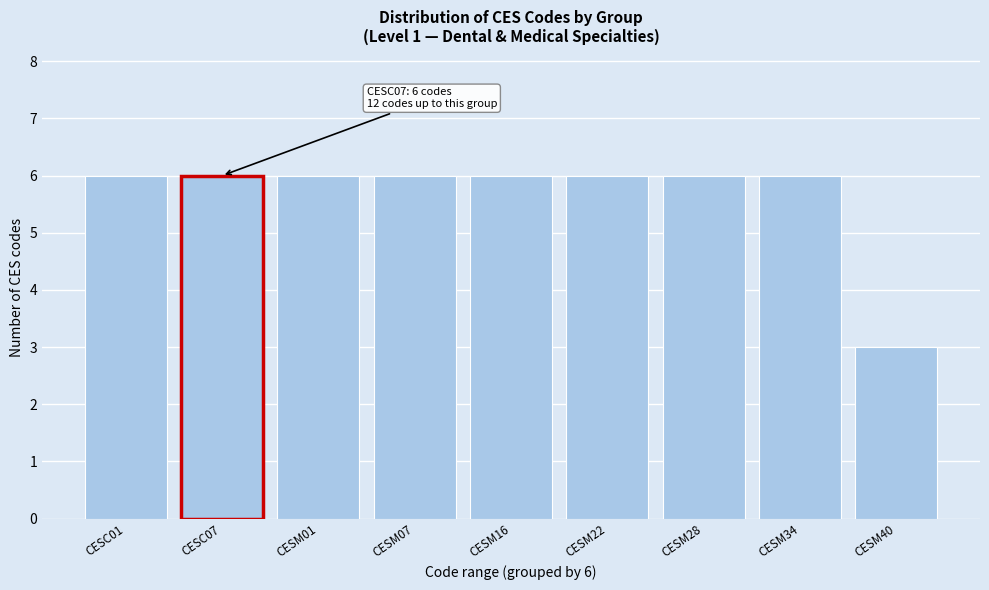

Reading right to left, extract all data points from this chart.

CESM40=3	CESM34=6	CESM28=6	CESM22=6	CESM16=6	CESM07=6	CESM01=6	CESC07=6	CESC01=6